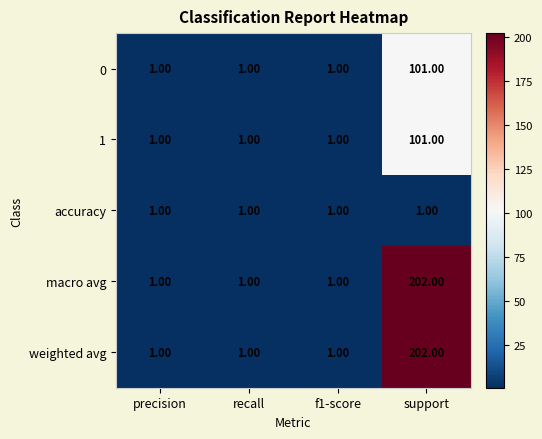

At which label does macro avg reach its peak?

support